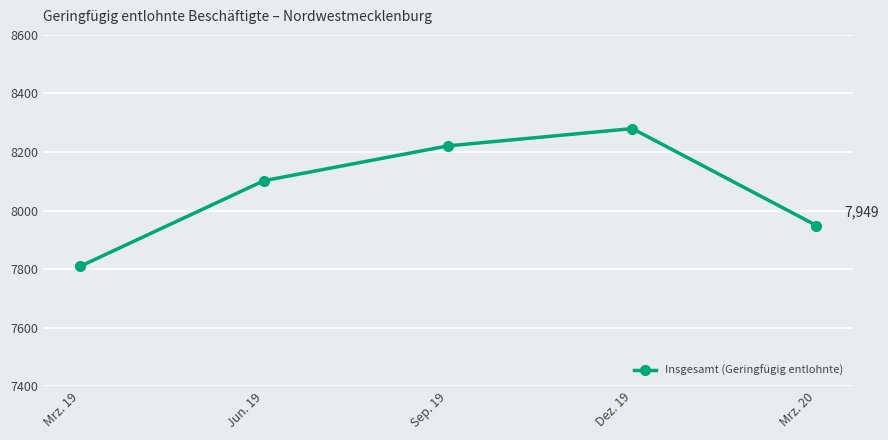

Approximately how many times larger is the value at Jun. 19 compared to Mrz. 20?

1.0